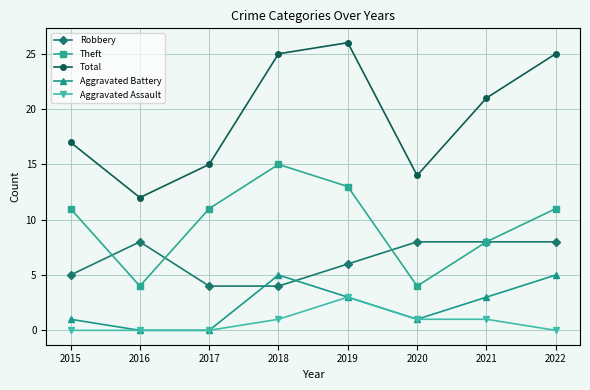

True or false: Total and Robbery intersect in this chart.

False